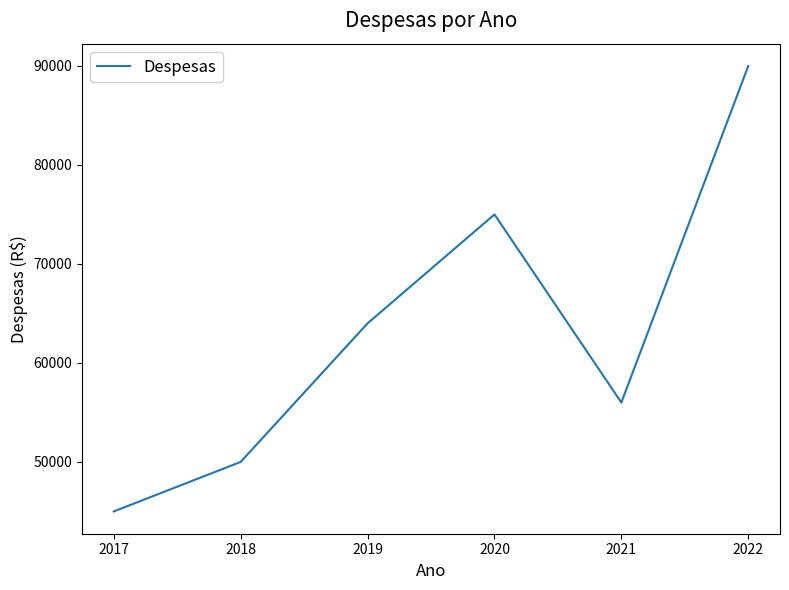

Reading left to right, transcribe all the data shown in this chart.

45000	50000	64000	75000	56000	90000